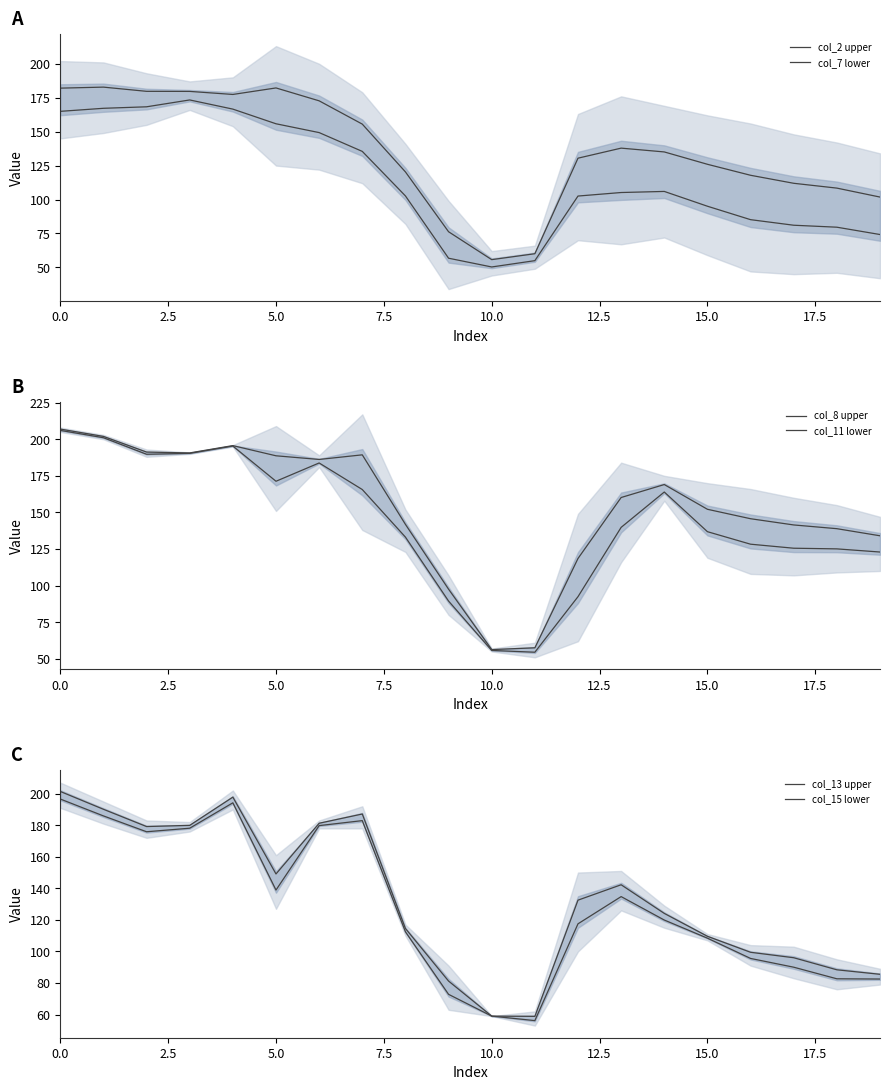

How many series are shown in this chart?

6